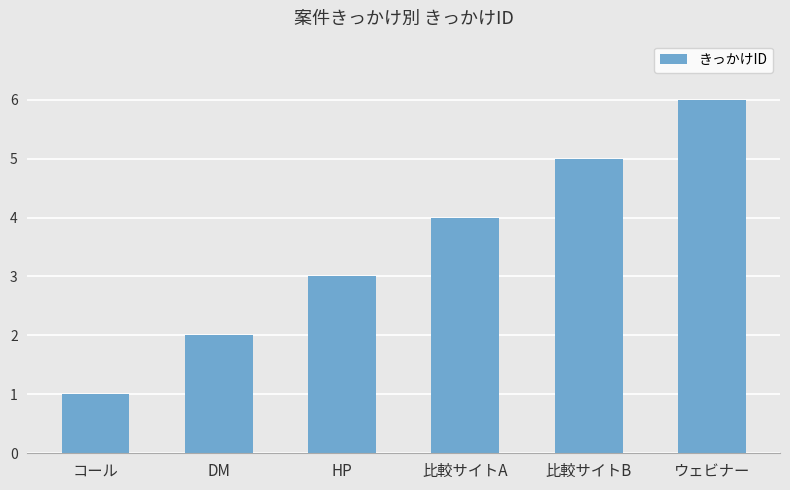

Reading right to left, transcribe all the data shown in this chart.

6	5	4	3	2	1